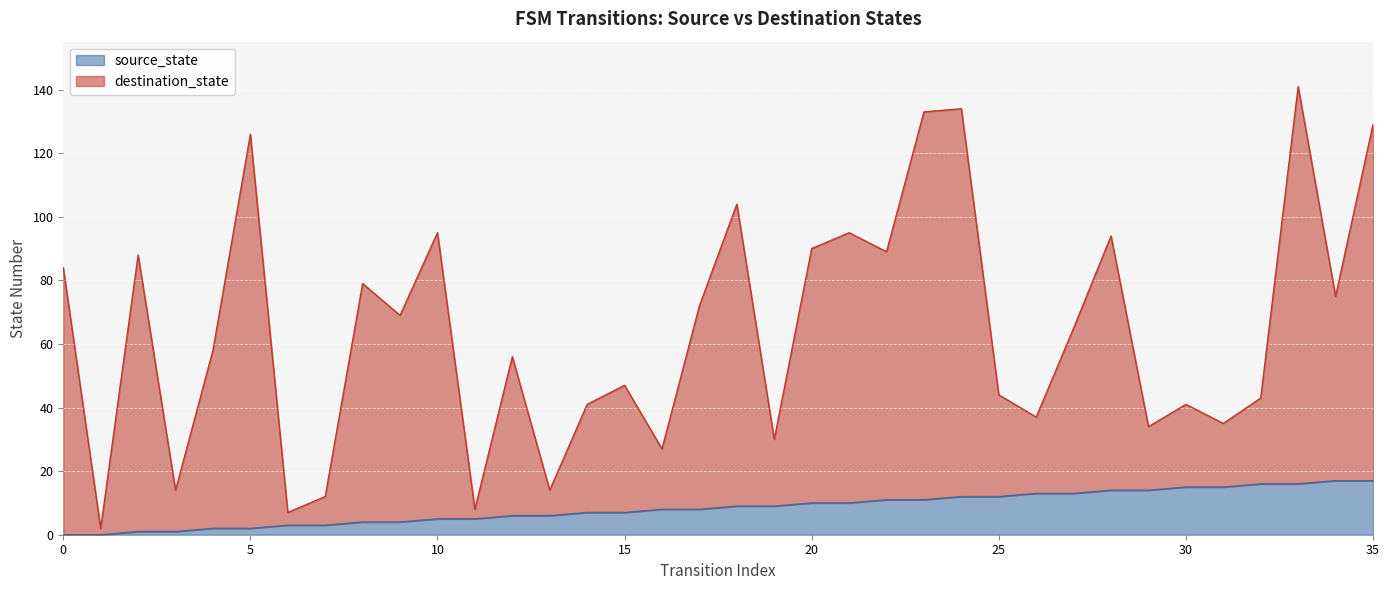

How many values in the source_state series are below 9?

18